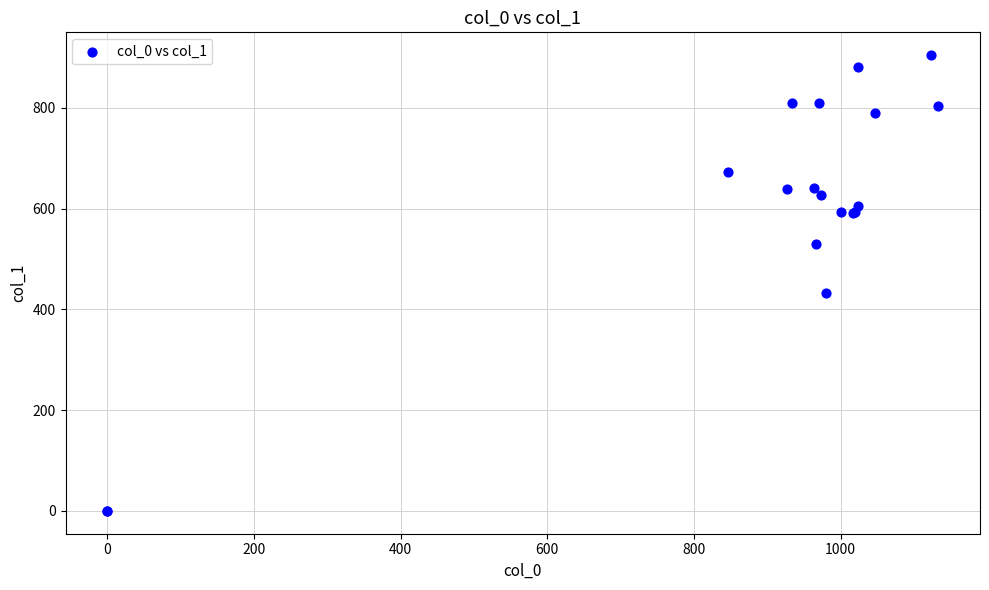

What Y value in the scatter plot is closest to 452?

432.0